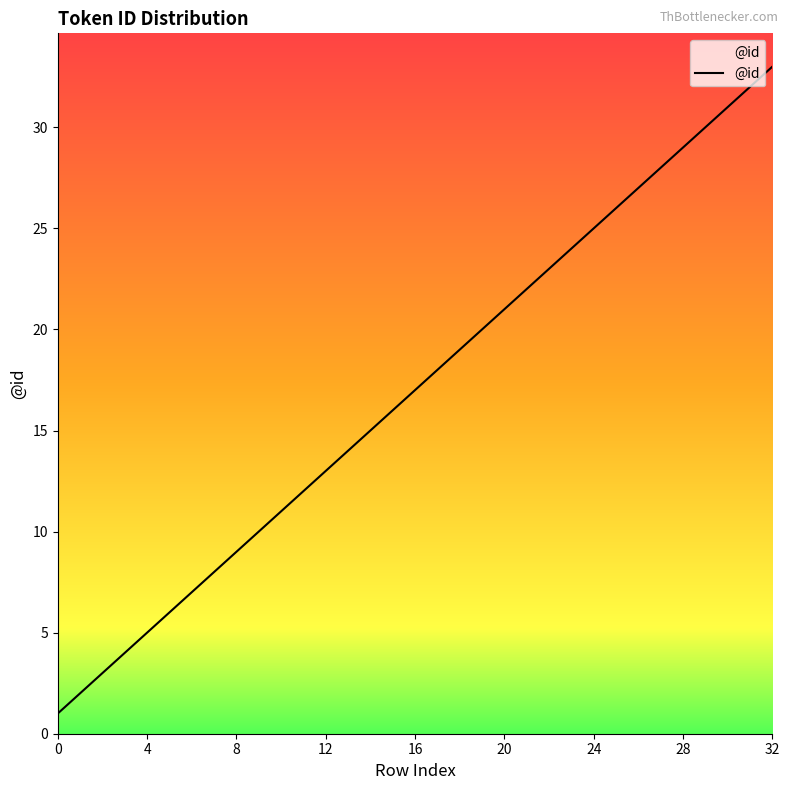

What is the greatest value displayed?

33